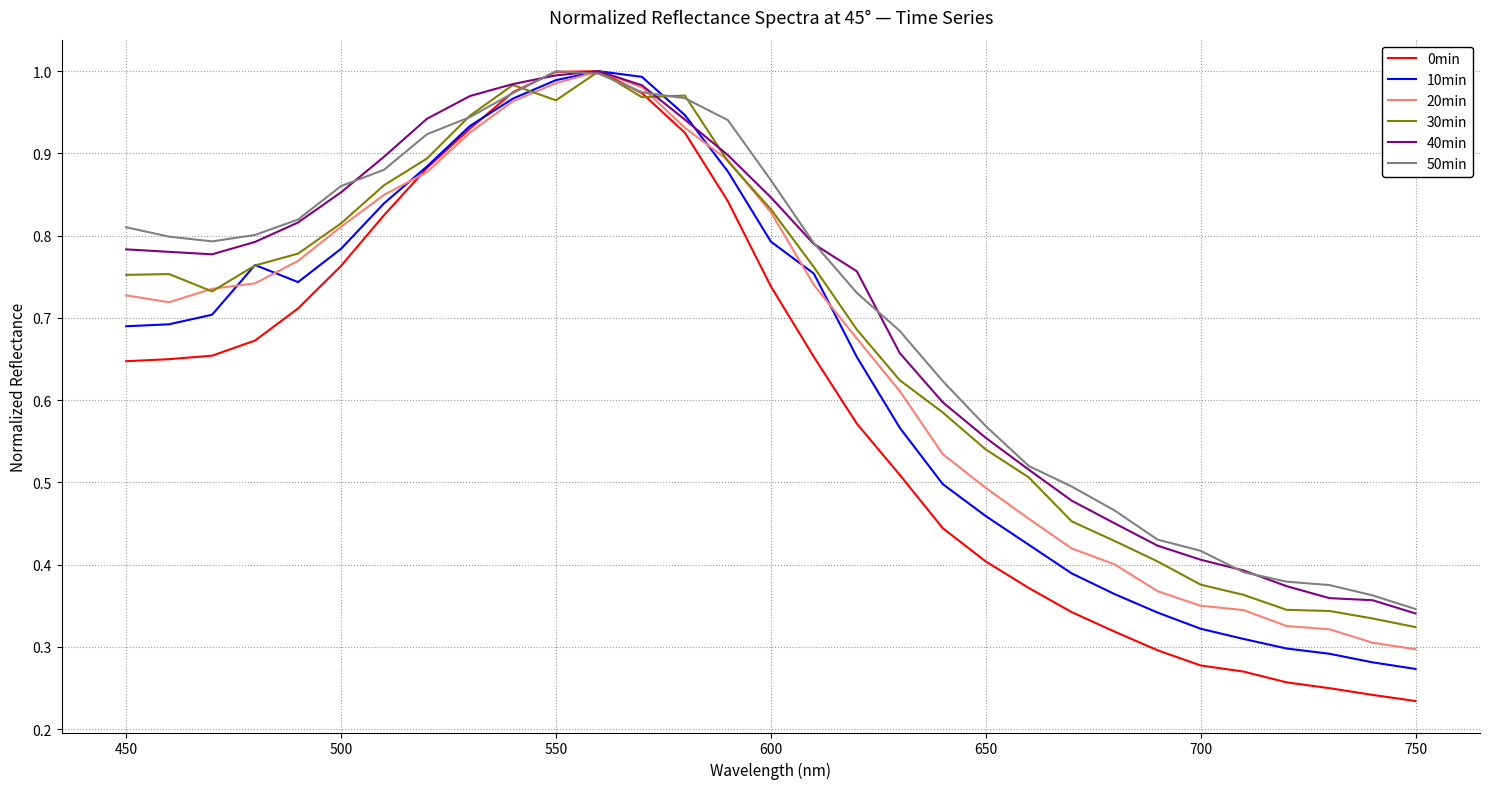

True or false: 10min and 30min cross at least once.

True